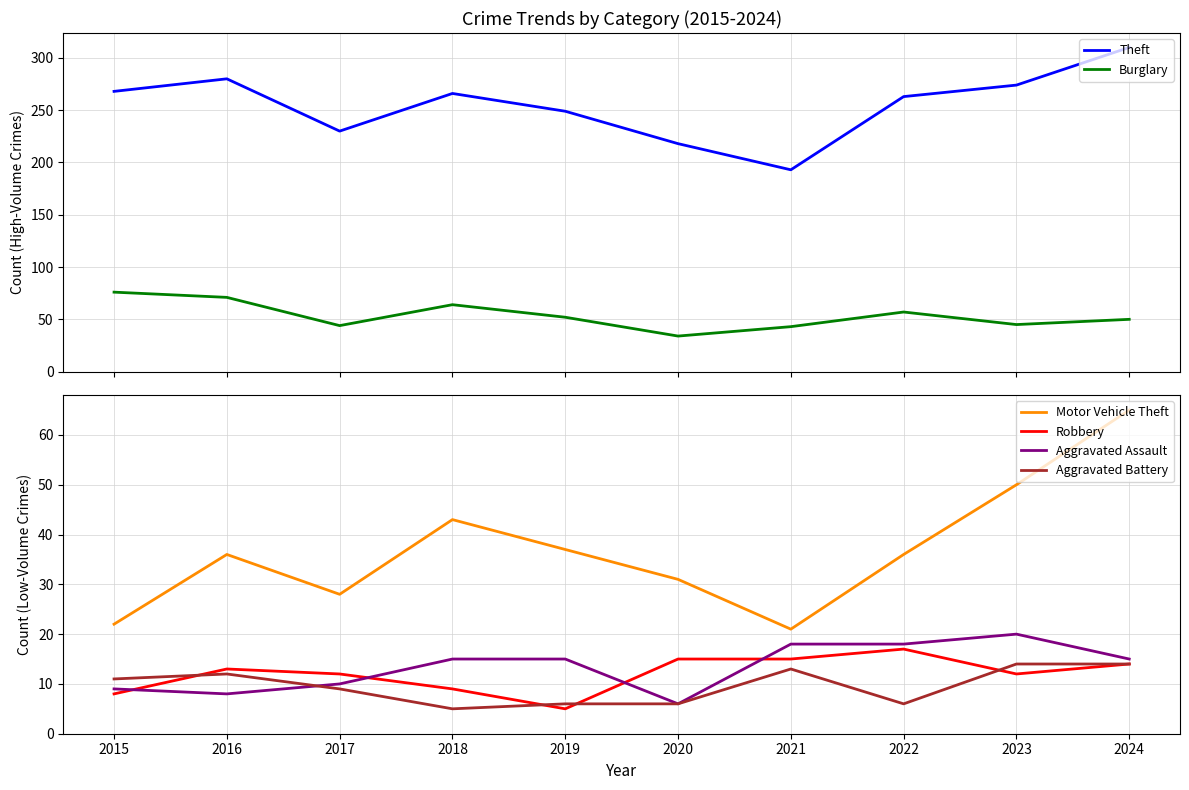

What is the difference between the highest and lowest values at 2022?

257